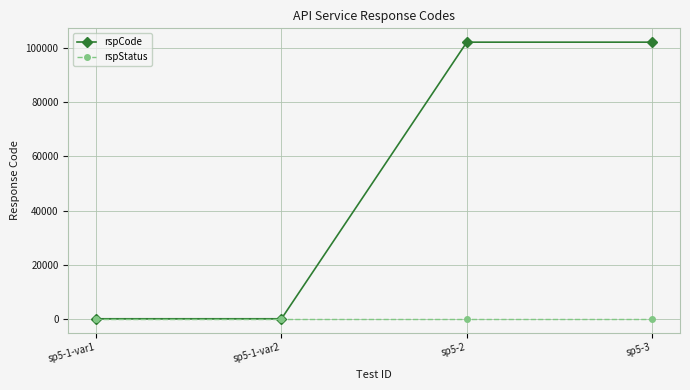

Reading left to right, list all the values displayed in this chart.

rspCode: sp5-1-var1=200	sp5-1-var2=200	sp5-2=102101	sp5-3=102101
rspStatus: sp5-1-var1=200	sp5-1-var2=200	sp5-2=200	sp5-3=200